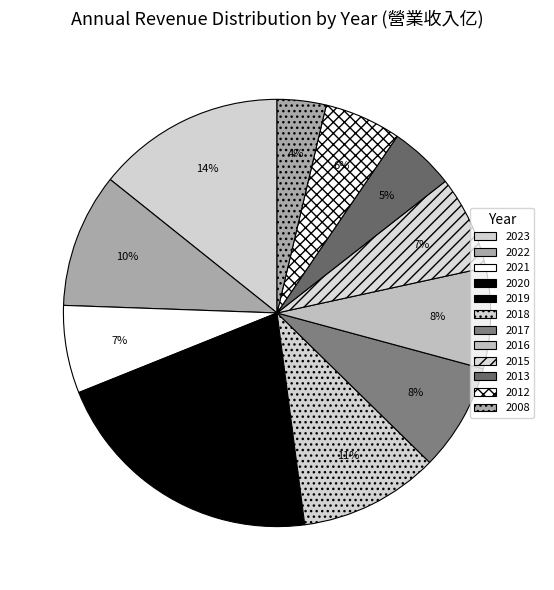

Does any single category account for the majority?

No